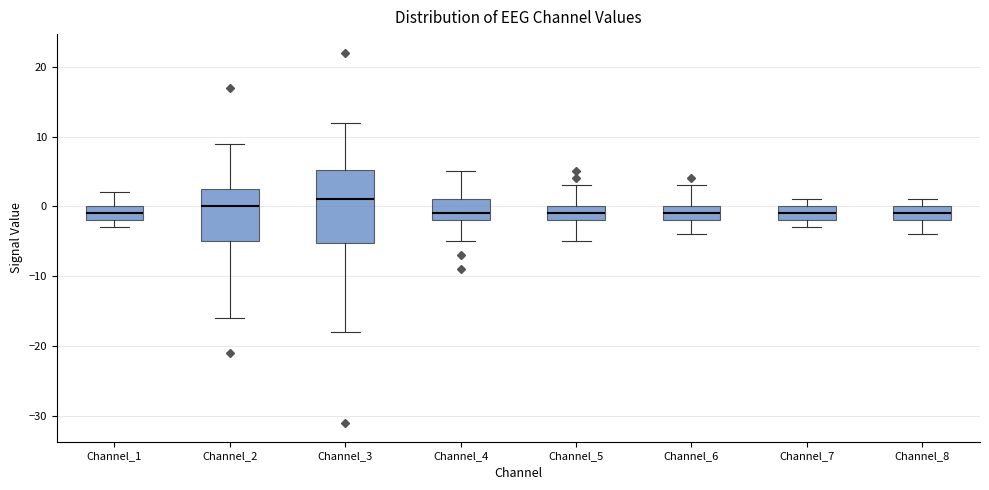

Reading left to right, read every box against the y-axis: the position of its median line, the range the box covers, and the ends of its whiskers. The values are not printed on the chart, so give them approximately, as read against the axis.

Channel_1: median -1, box -2 to 0, whiskers -3 to 2
Channel_2: median 0, box -5 to 3, whiskers -16 to 9
Channel_3: median 1, box -5 to 5, whiskers -18 to 12
Channel_4: median -1, box -2 to 1, whiskers -5 to 5
Channel_5: median -1, box -2 to 0, whiskers -5 to 3
Channel_6: median -1, box -2 to 0, whiskers -4 to 3
Channel_7: median -1, box -2 to 0, whiskers -3 to 1
Channel_8: median -1, box -2 to 0, whiskers -4 to 1